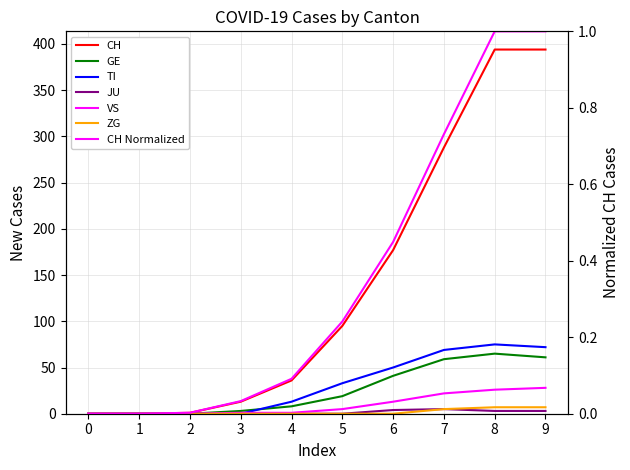

How many values in the CH series exceed 95?

4